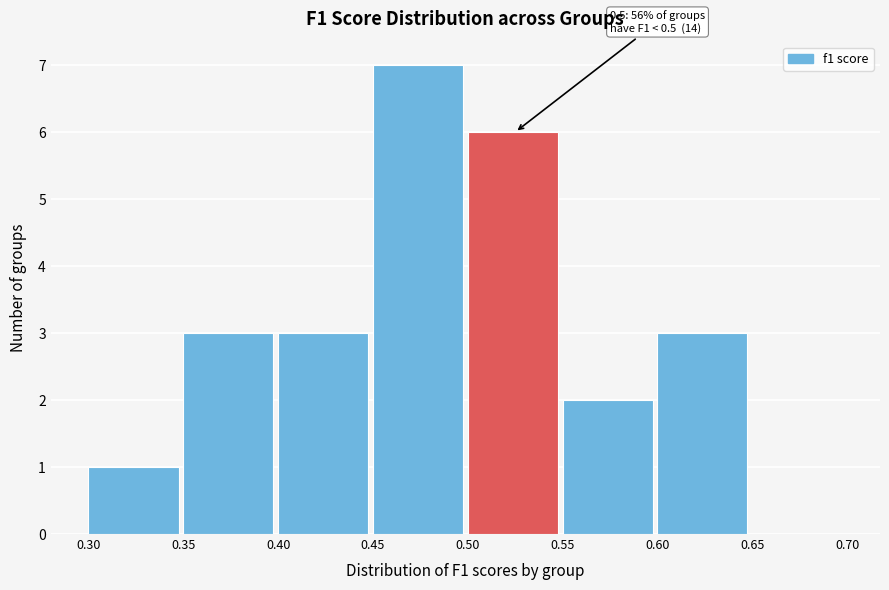

Which range on the x-axis has the tallest bar?

0.45 to 0.50